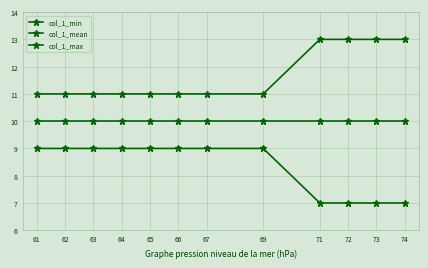

True or false: col_1_min and col_1_max intersect in this chart.

False